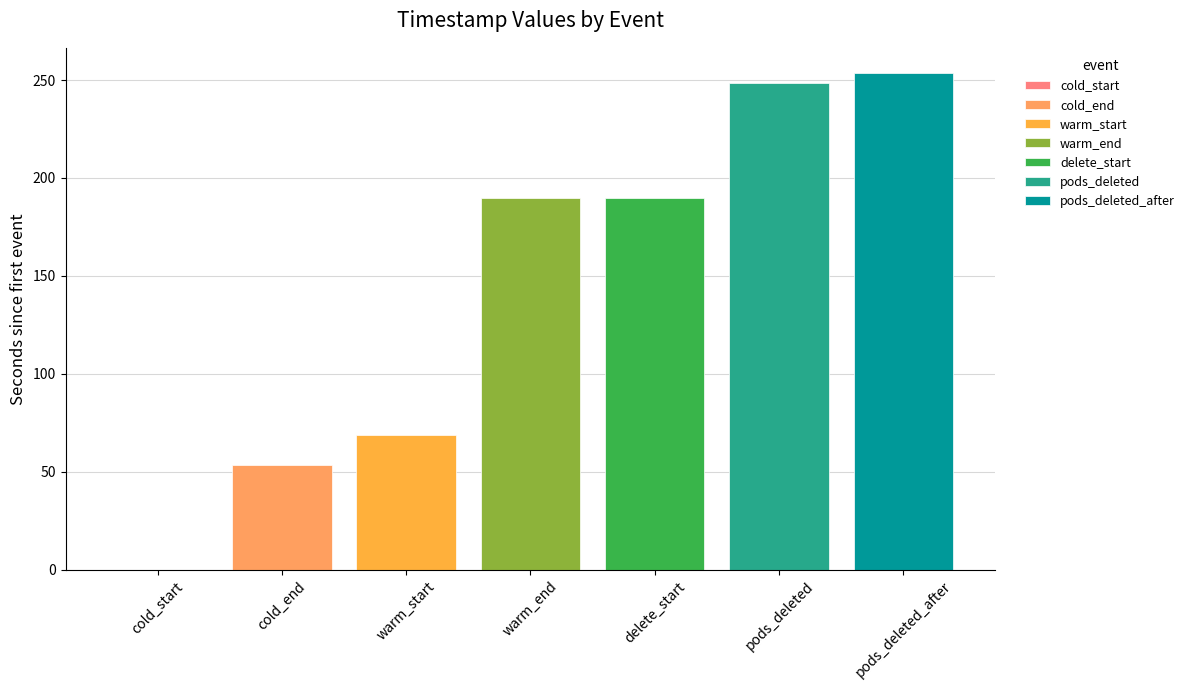

What is the sum of the values at cold_start and pods_deleted?

248.7